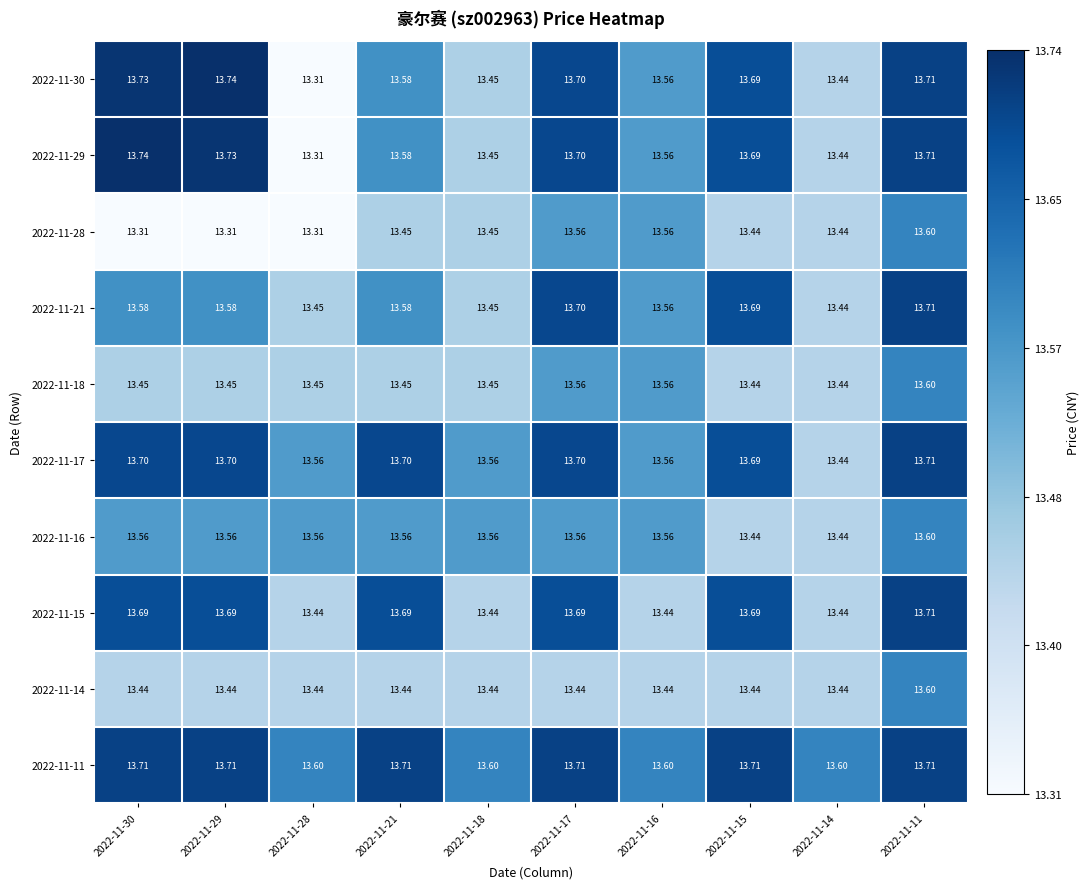

What is the spread (max minus min) of values at 2022-11-14?

0.2